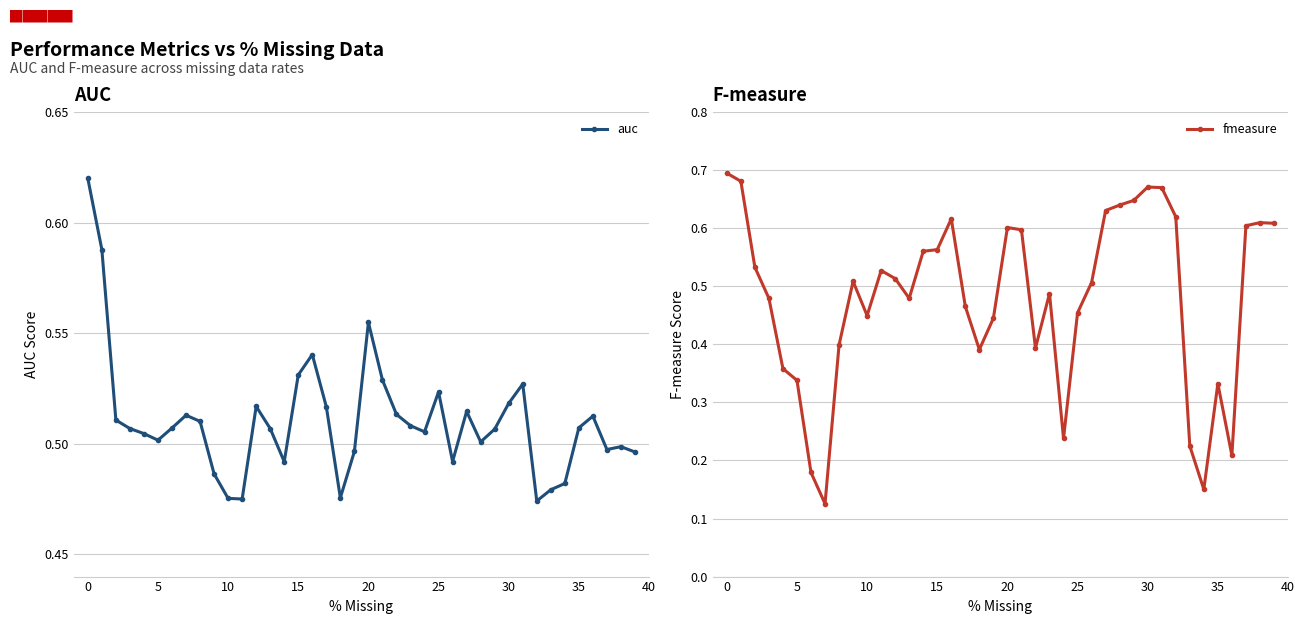

How many times do auc and fmeasure cross each other?

12